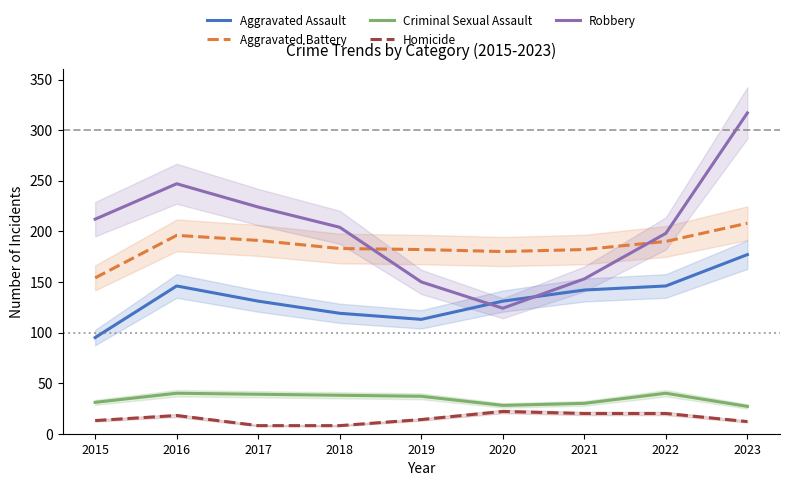

What is the difference between the Robbery values at 2017 and 2023?

93